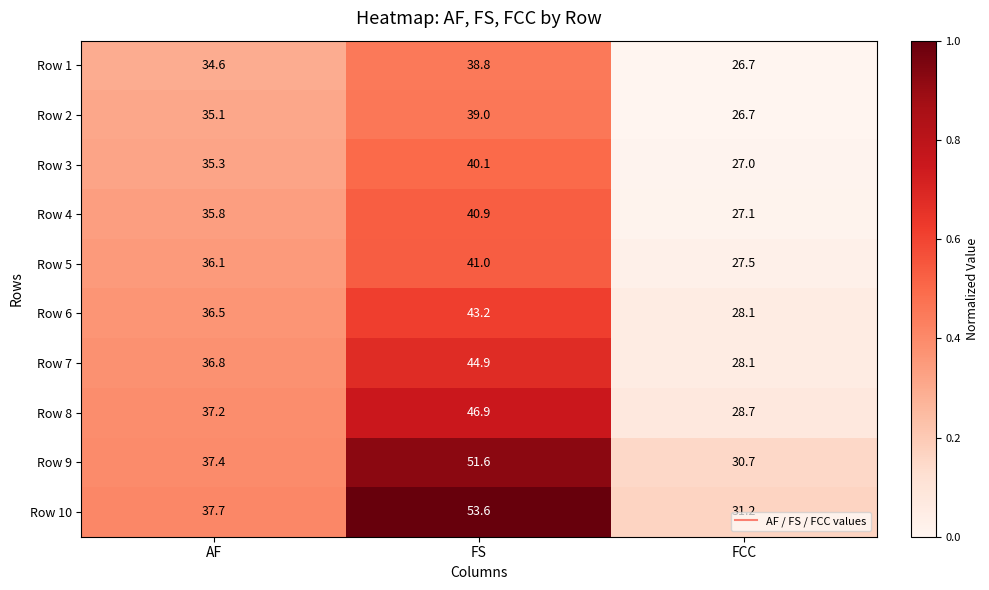

At which category is the sum across all series the highest?

FS